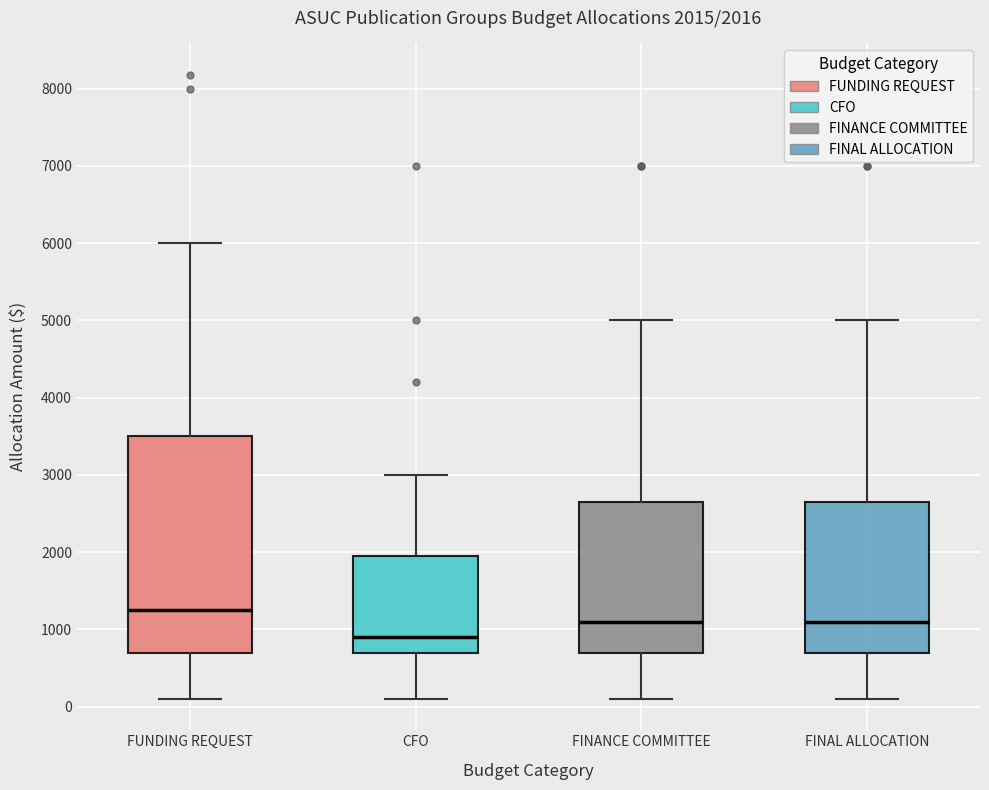

Which box has the lowest median line?

CFO